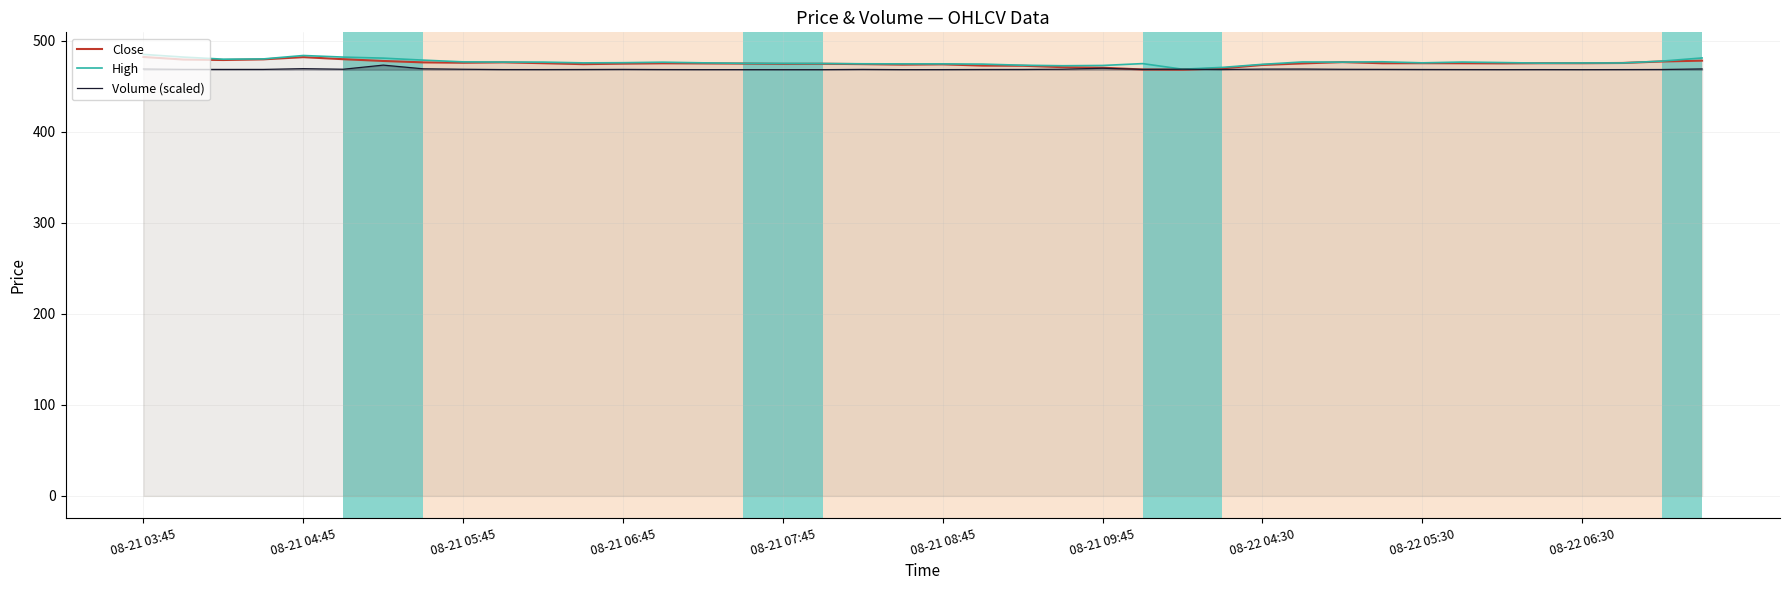

Reading left to right, transcribe all the data shown in this chart.

Close: 482.1	479.2	478.8	479.5	481.9	479.6	477.7	476.1	475.8	476.2	475.2	474.2	474.8	475.1	475.0	474.9	474.5	474.6	474.2	473.7	474.0	472.6	472.5	470.9	470.3	468.4	468.1	469.6	473.4	475.0	476.5	475.2	475.2	475.2	475.0	475.2	475.2	475.5	477.1	478.0
High: 484.9	482.0	479.6	480.0	483.7	482.0	480.8	478.6	476.7	476.5	476.5	475.6	475.8	476.4	475.6	475.1	475.0	474.9	474.6	474.5	474.5	474.2	473.0	472.5	472.8	474.8	468.6	470.6	474.0	476.6	476.5	476.8	475.6	476.5	476.0	475.3	475.5	475.5	477.5	481.0
Volume (scaled): 468.9	468.5	468.4	468.4	469.2	468.6	473.1	469.1	468.6	468.2	468.2	468.3	468.4	468.3	468.2	468.2	468.1	468.2	468.4	468.2	468.2	468.3	468.4	468.6	469.7	468.4	468.6	468.3	468.7	468.8	468.6	468.4	468.3	468.2	468.2	468.2	468.2	468.2	468.3	468.9